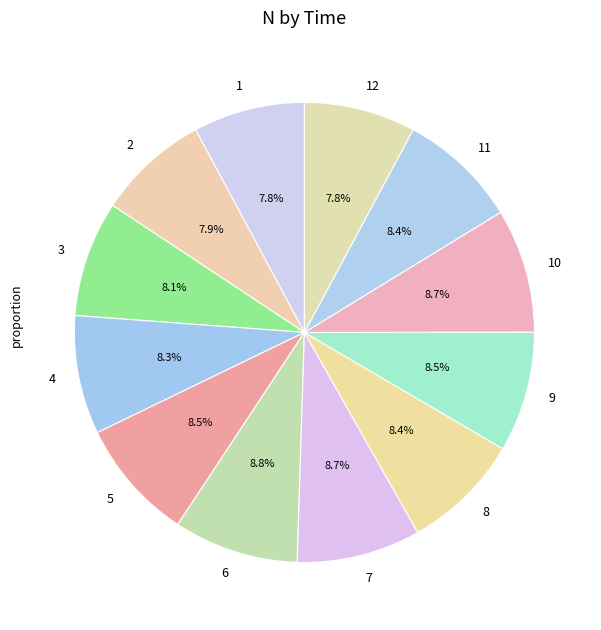

What percentage is NOT represented by 2?

92.1%